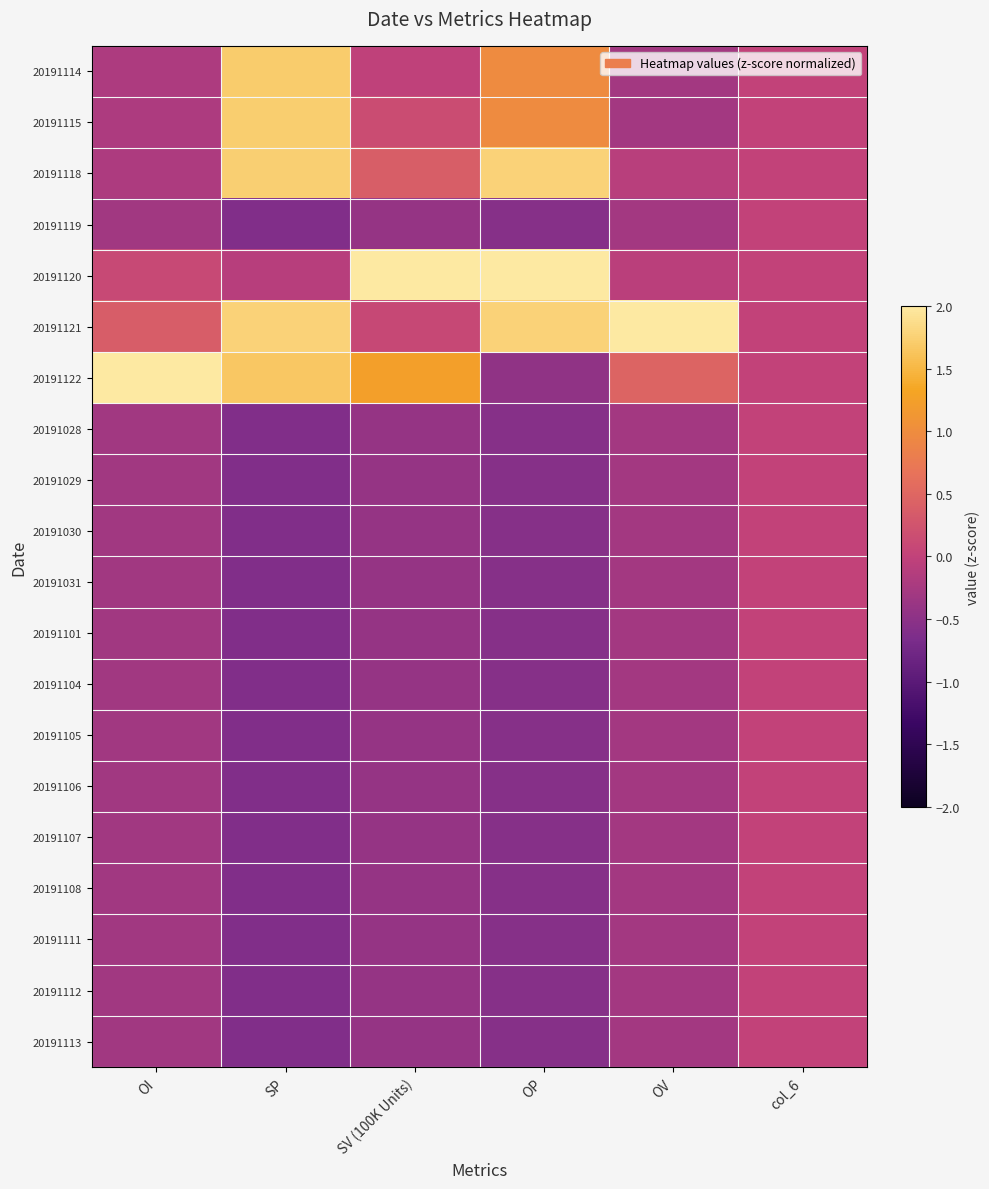

Reading left to right, list all the values displayed in this chart.

20191114: OI=-0.2	SP=1.7	SV (100K Units)=-0.0	OP=1.0	OV=-0.3	col_6=0.0
20191115: OI=-0.2	SP=1.7	SV (100K Units)=0.1	OP=1.0	OV=-0.3	col_6=0.0
20191118: OI=-0.2	SP=1.7	SV (100K Units)=0.4	OP=1.8	OV=-0.1	col_6=0.0
20191119: OI=-0.3	SP=-0.6	SV (100K Units)=-0.4	OP=-0.6	OV=-0.3	col_6=0.0
20191120: OI=0.1	SP=-0.1	SV (100K Units)=4.0	OP=2.7	OV=-0.1	col_6=0.0
20191121: OI=0.4	SP=1.8	SV (100K Units)=0.1	OP=1.8	OV=4.3	col_6=0.0
20191122: OI=4.3	SP=1.7	SV (100K Units)=1.2	OP=-0.5	OV=0.5	col_6=0.0
20191028: OI=-0.3	SP=-0.6	SV (100K Units)=-0.4	OP=-0.6	OV=-0.3	col_6=0.0
20191029: OI=-0.3	SP=-0.6	SV (100K Units)=-0.4	OP=-0.6	OV=-0.3	col_6=0.0
20191030: OI=-0.3	SP=-0.6	SV (100K Units)=-0.4	OP=-0.6	OV=-0.3	col_6=0.0
20191031: OI=-0.3	SP=-0.6	SV (100K Units)=-0.4	OP=-0.6	OV=-0.3	col_6=0.0
20191101: OI=-0.3	SP=-0.6	SV (100K Units)=-0.4	OP=-0.6	OV=-0.3	col_6=0.0
20191104: OI=-0.3	SP=-0.6	SV (100K Units)=-0.4	OP=-0.6	OV=-0.3	col_6=0.0
20191105: OI=-0.3	SP=-0.6	SV (100K Units)=-0.4	OP=-0.6	OV=-0.3	col_6=0.0
20191106: OI=-0.3	SP=-0.6	SV (100K Units)=-0.4	OP=-0.6	OV=-0.3	col_6=0.0
20191107: OI=-0.3	SP=-0.6	SV (100K Units)=-0.4	OP=-0.6	OV=-0.3	col_6=0.0
20191108: OI=-0.3	SP=-0.6	SV (100K Units)=-0.4	OP=-0.6	OV=-0.3	col_6=0.0
20191111: OI=-0.3	SP=-0.6	SV (100K Units)=-0.4	OP=-0.6	OV=-0.3	col_6=0.0
20191112: OI=-0.3	SP=-0.6	SV (100K Units)=-0.4	OP=-0.6	OV=-0.3	col_6=0.0
20191113: OI=-0.3	SP=-0.6	SV (100K Units)=-0.4	OP=-0.6	OV=-0.3	col_6=0.0